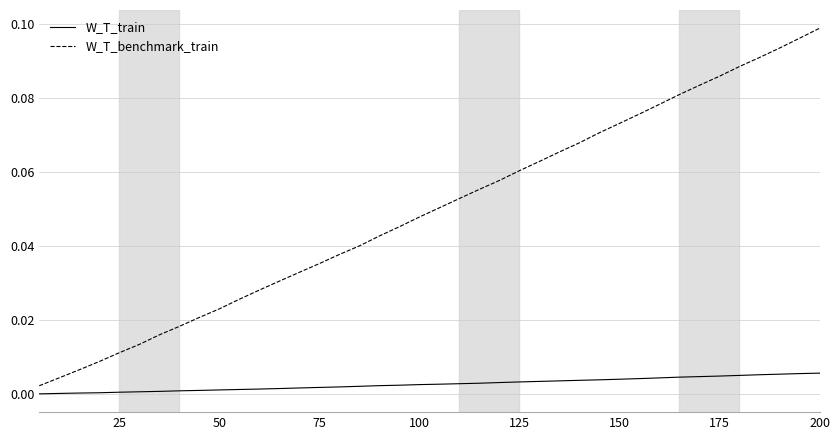

List the series in order of their peak value, highest first.

W_T_benchmark_train, W_T_train